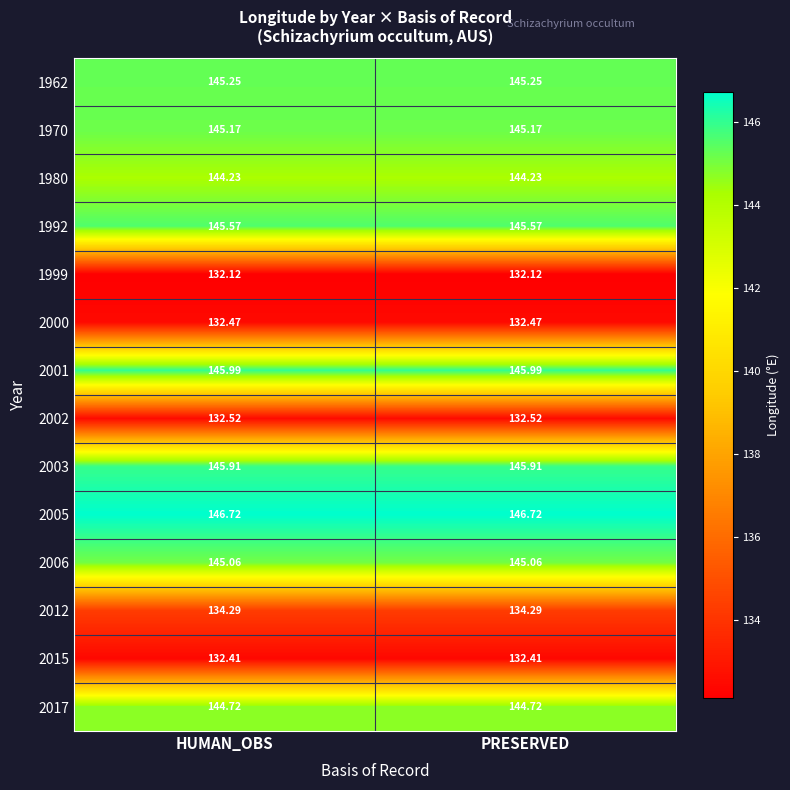

Is the value of 1970 at PRESERVED greater than the value of 2002 at PRESERVED?

Yes